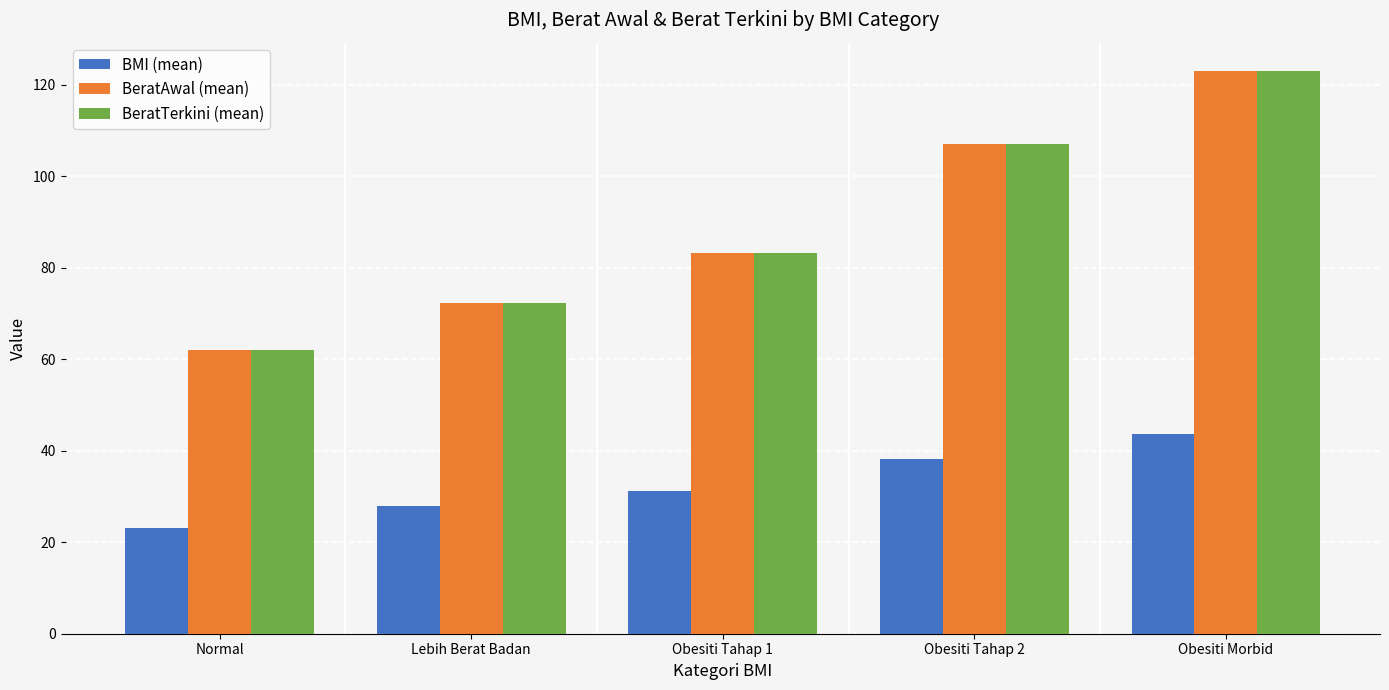

List the labels in order of BeratTerkini (mean) value, largest first.

Obesiti Morbid, Obesiti Tahap 2, Obesiti Tahap 1, Lebih Berat Badan, Normal